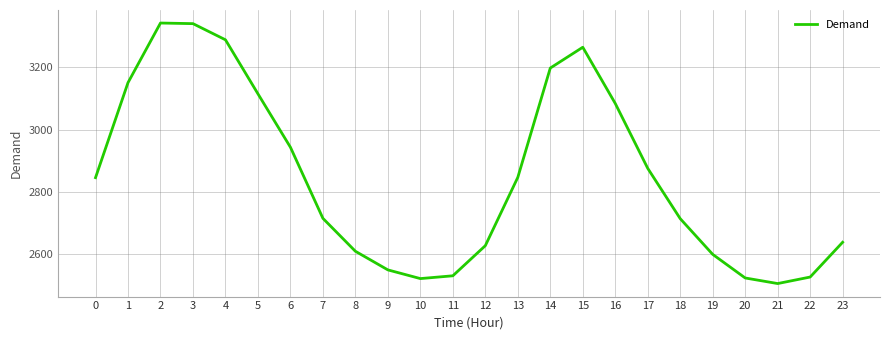

How many lines are shown in the chart?

1